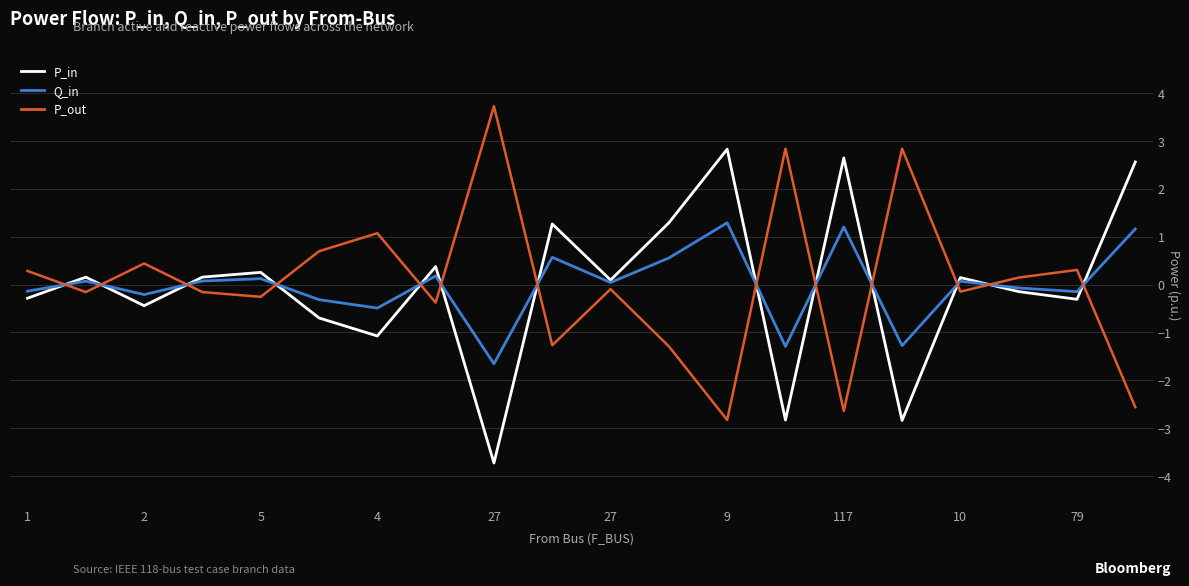

After their last crossing, which series has the higher values: P_out or P_in?

P_in